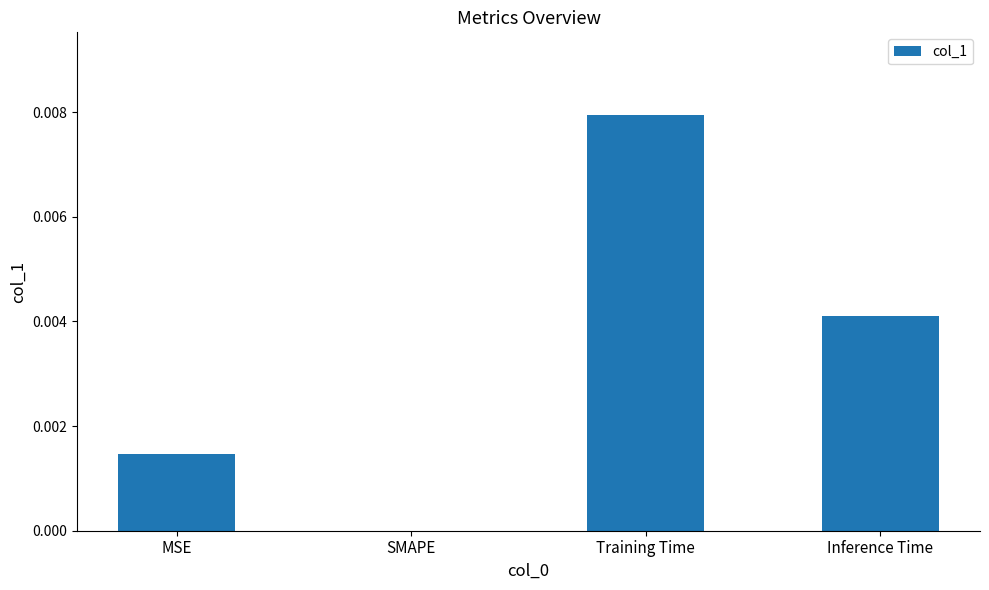

Which label corresponds to the largest value in the chart?

Training Time